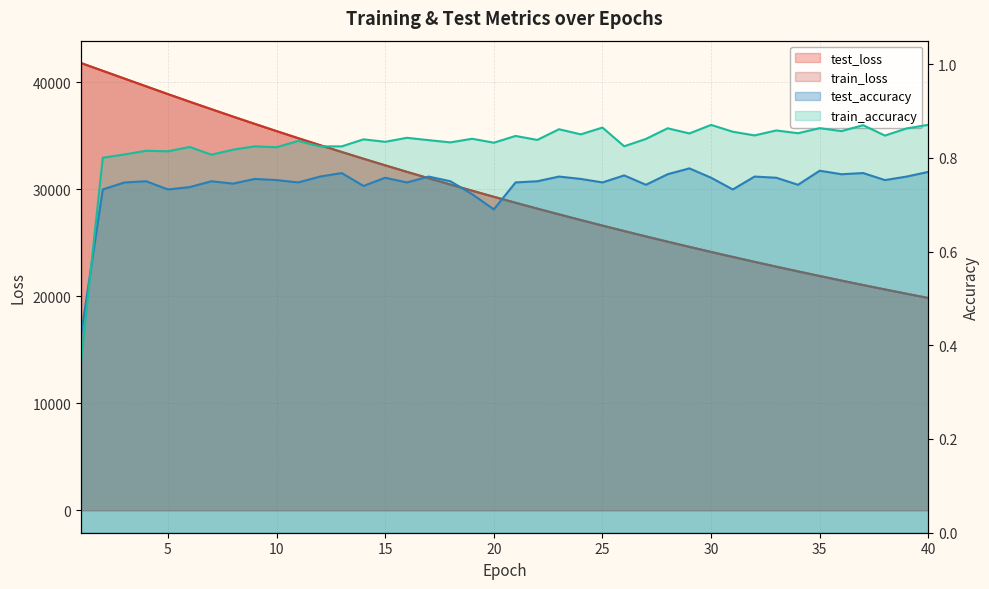

True or false: test_accuracy and train_loss intersect in this chart.

False